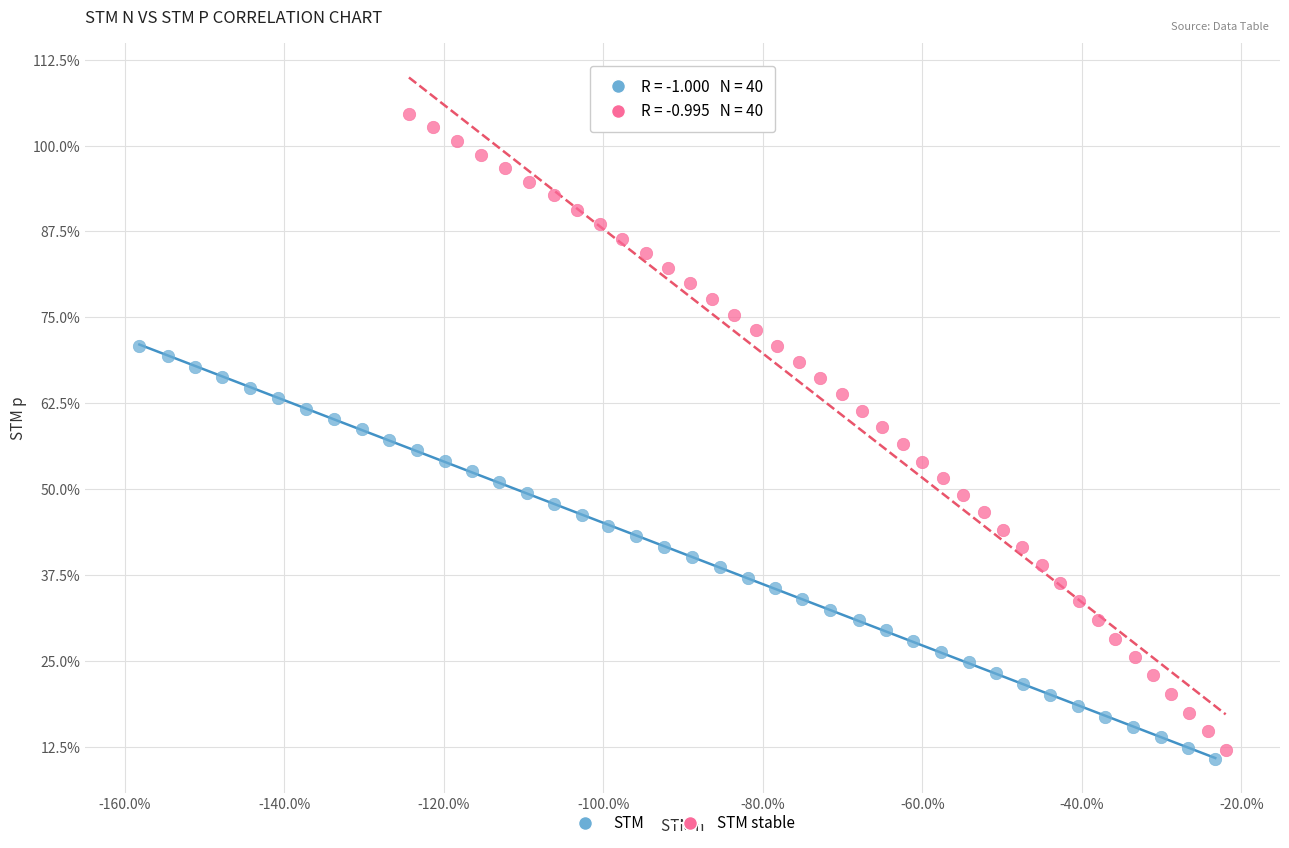

Which series has the largest Y range (max minus min)?

STM stable